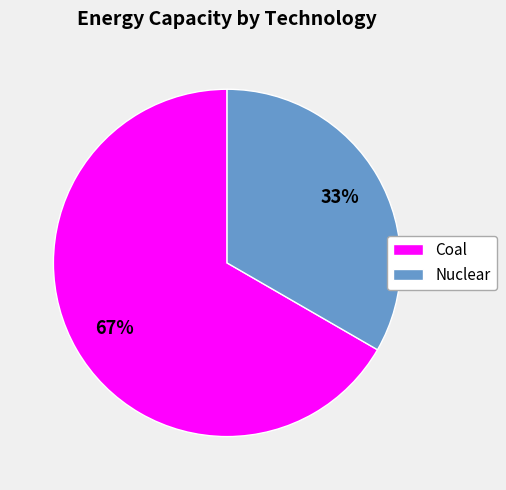

Rank the categories by value from lowest to highest.

Nuclear, Coal